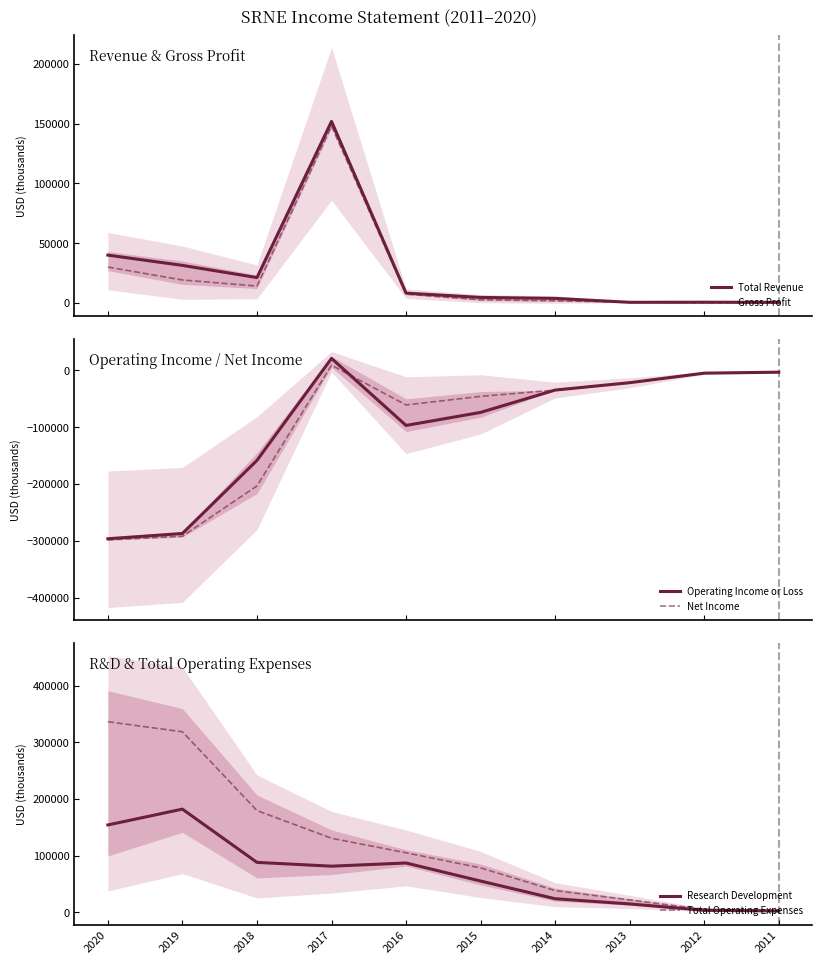

Rank the categories by Total Revenue value from highest to lowest.

2017, 2020, 2019, 2018, 2016, 2015, 2014, 2012, 2013, 2011